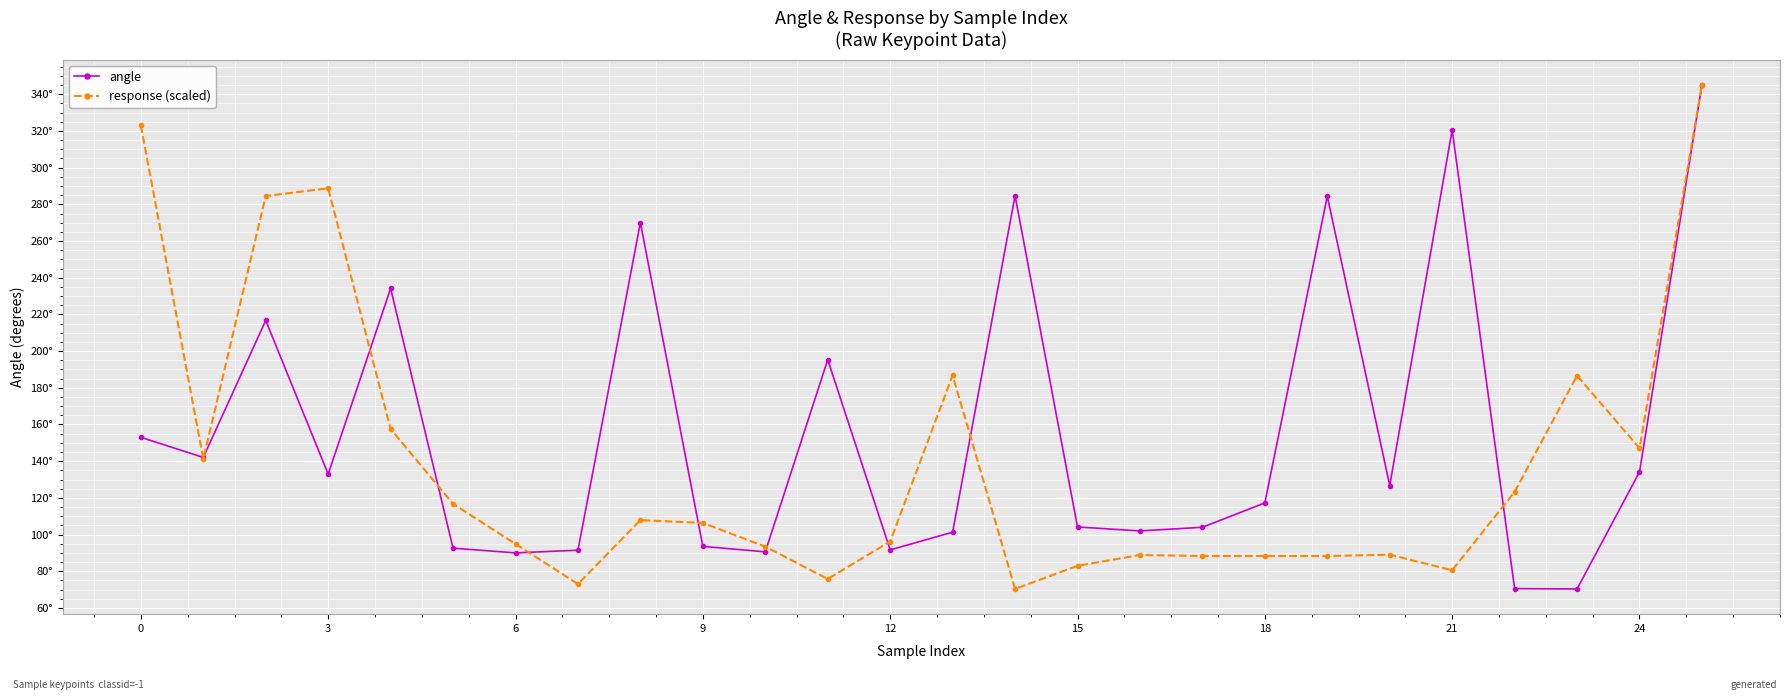

Which series has the widest spread of values?

angle